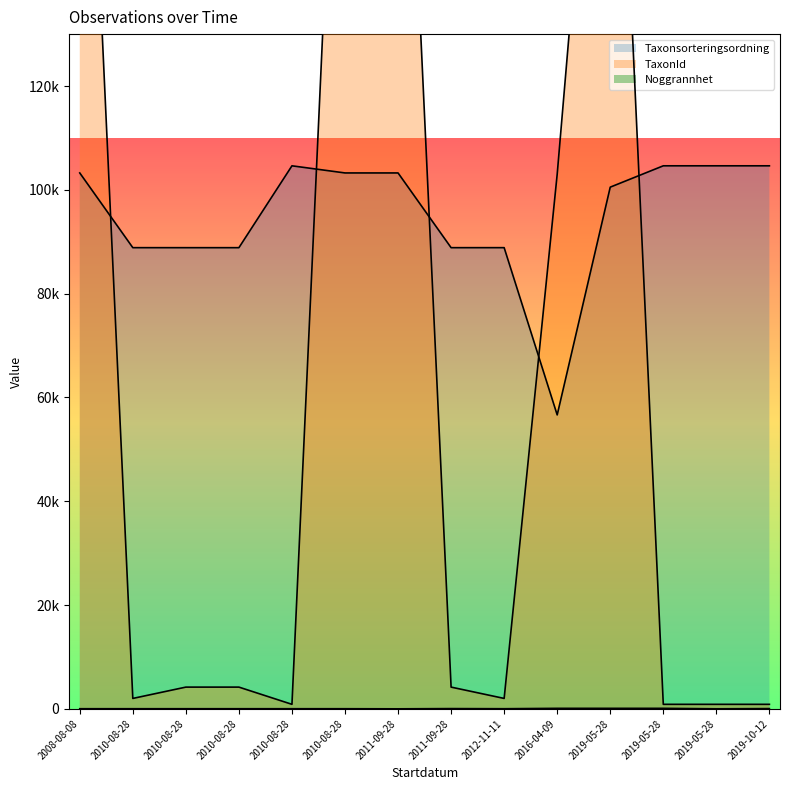

True or false: TaxonId has more than 2 interior local peaks.

False